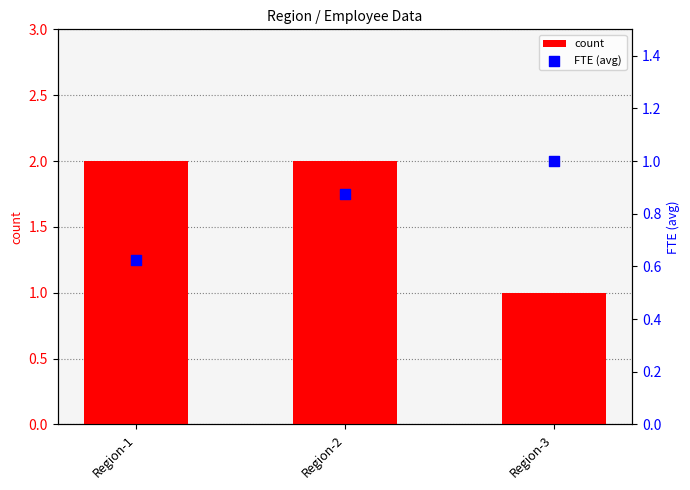

Which series has the widest spread of Y values?

count